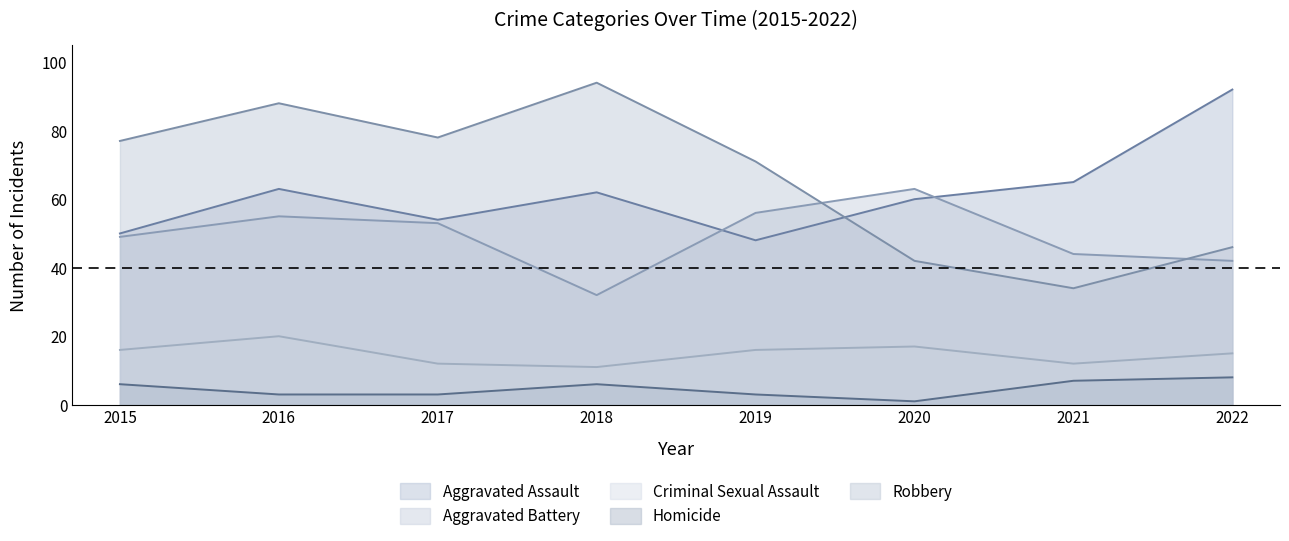

What are all the series names shown in the legend?

Aggravated Assault, Aggravated Battery, Criminal Sexual Assault, Homicide, Robbery